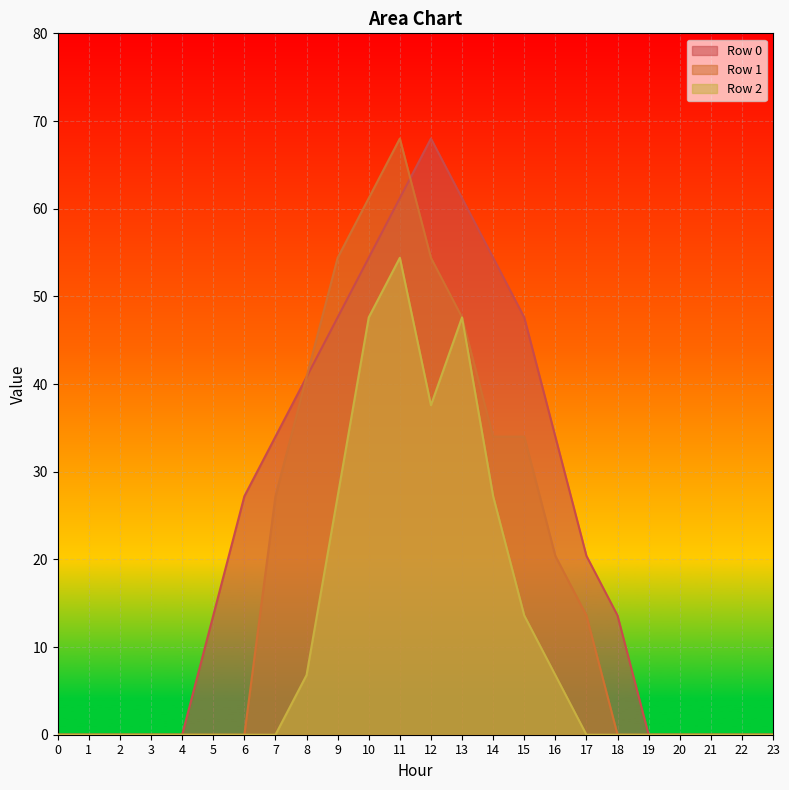

What is the difference between the second highest and minimum values in the Row 2 series?

47.6